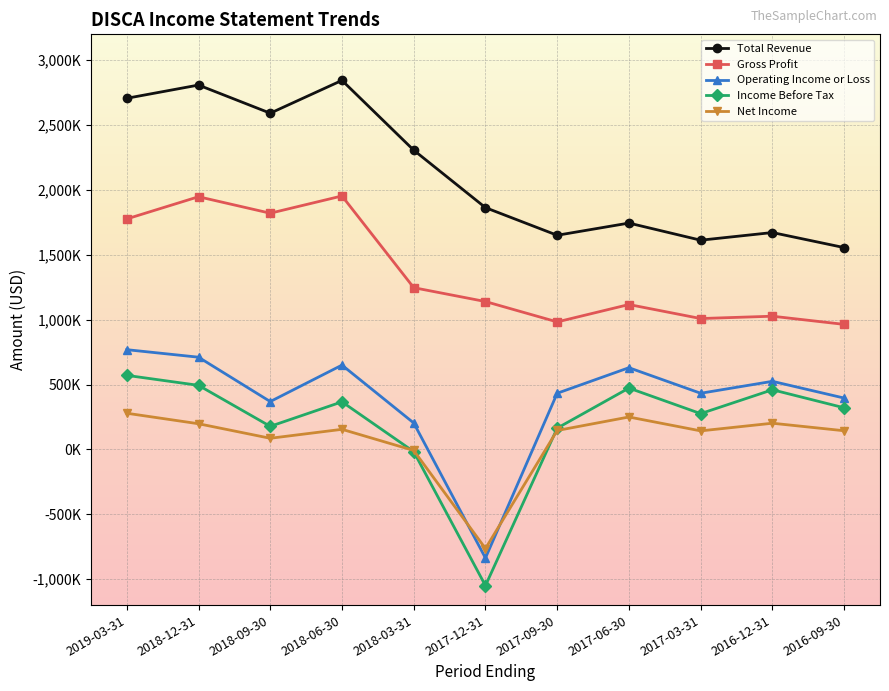

What is the difference between the maximum and minimum values in the Operating Income or Loss series?

1606000